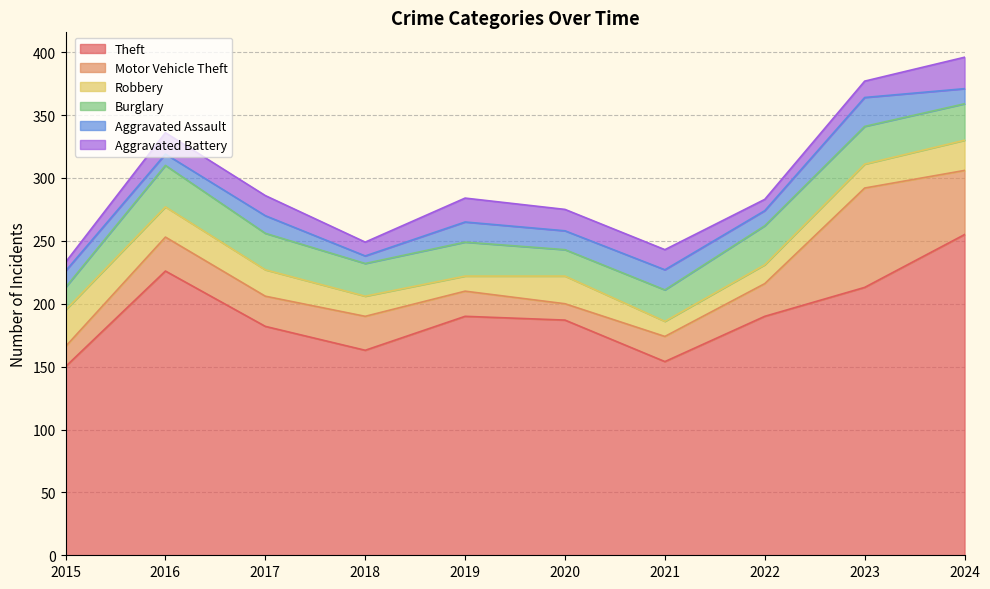

Reading right to left, list all the values displayed in this chart.

Theft: 2024=255	2023=213	2022=190	2021=154	2020=187	2019=190	2018=163	2017=182	2016=226	2015=150
Motor Vehicle Theft: 2024=51	2023=79	2022=26	2021=20	2020=13	2019=20	2018=27	2017=24	2016=27	2015=16
Robbery: 2024=24	2023=19	2022=15	2021=12	2020=22	2019=12	2018=16	2017=21	2016=24	2015=29
Burglary: 2024=29	2023=30	2022=31	2021=25	2020=21	2019=27	2018=26	2017=29	2016=33	2015=18
Aggravated Assault: 2024=12	2023=23	2022=12	2021=16	2020=15	2019=16	2018=6	2017=14	2016=9	2015=13
Aggravated Battery: 2024=25	2023=13	2022=9	2021=16	2020=17	2019=19	2018=11	2017=16	2016=17	2015=7